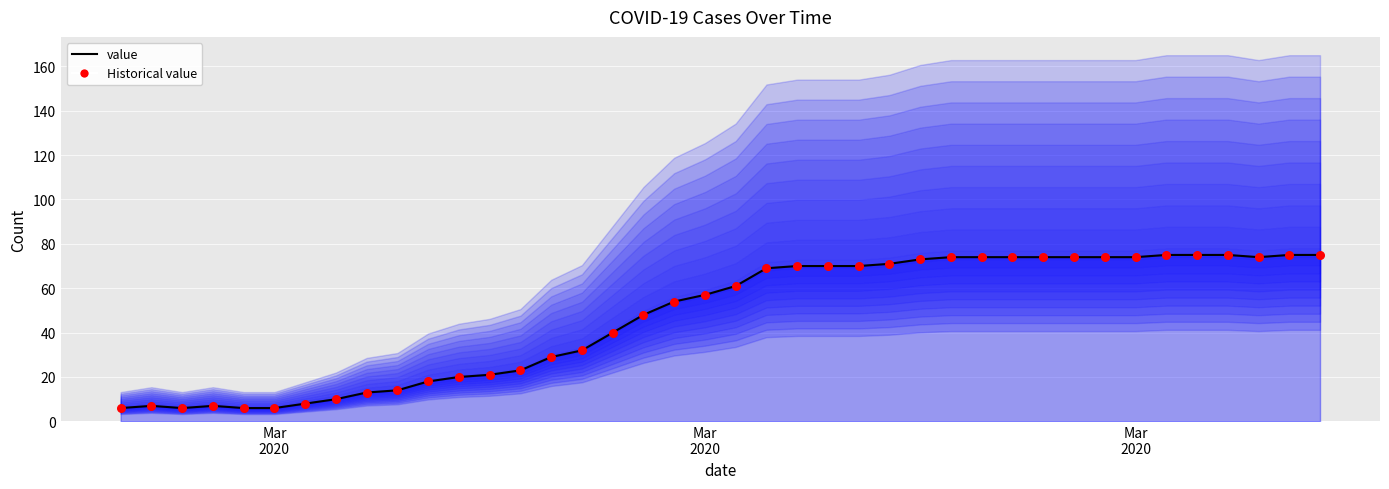

At how many categories does at least one series exceed 10?

32